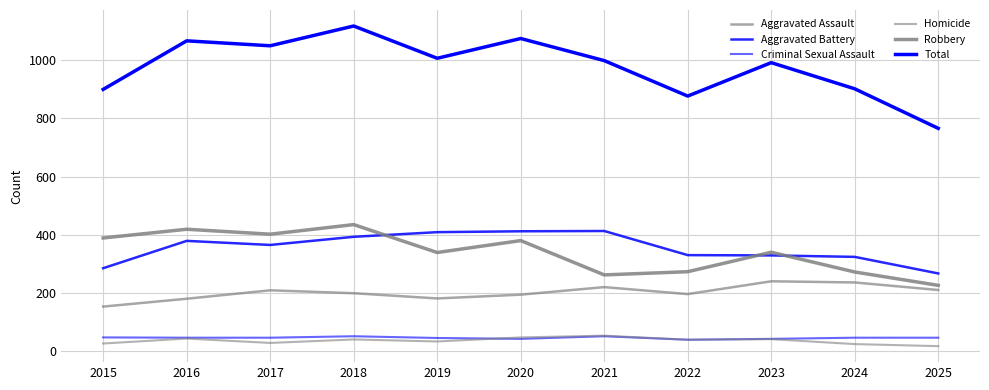

Which series has the largest total across all categories?

Total